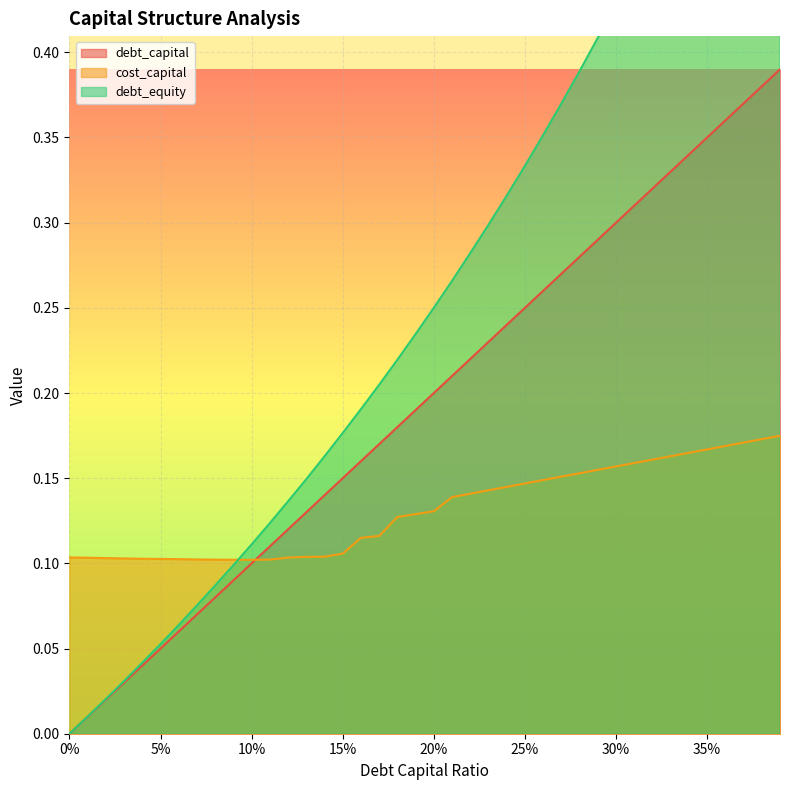

At how many categories does at least one series exceed 0?

40